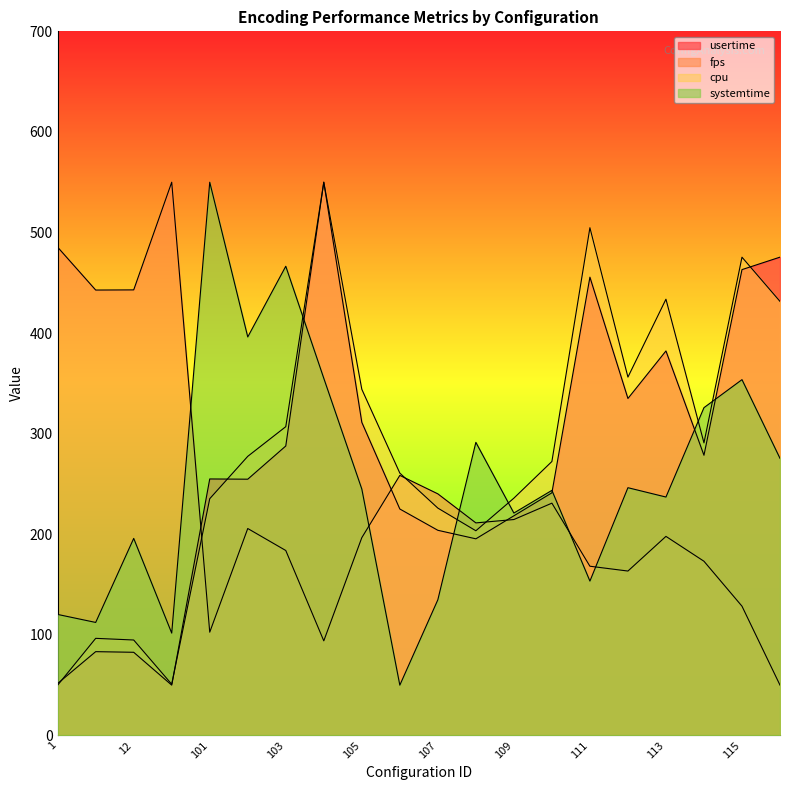

Which series has the largest range (max minus min)?

usertime